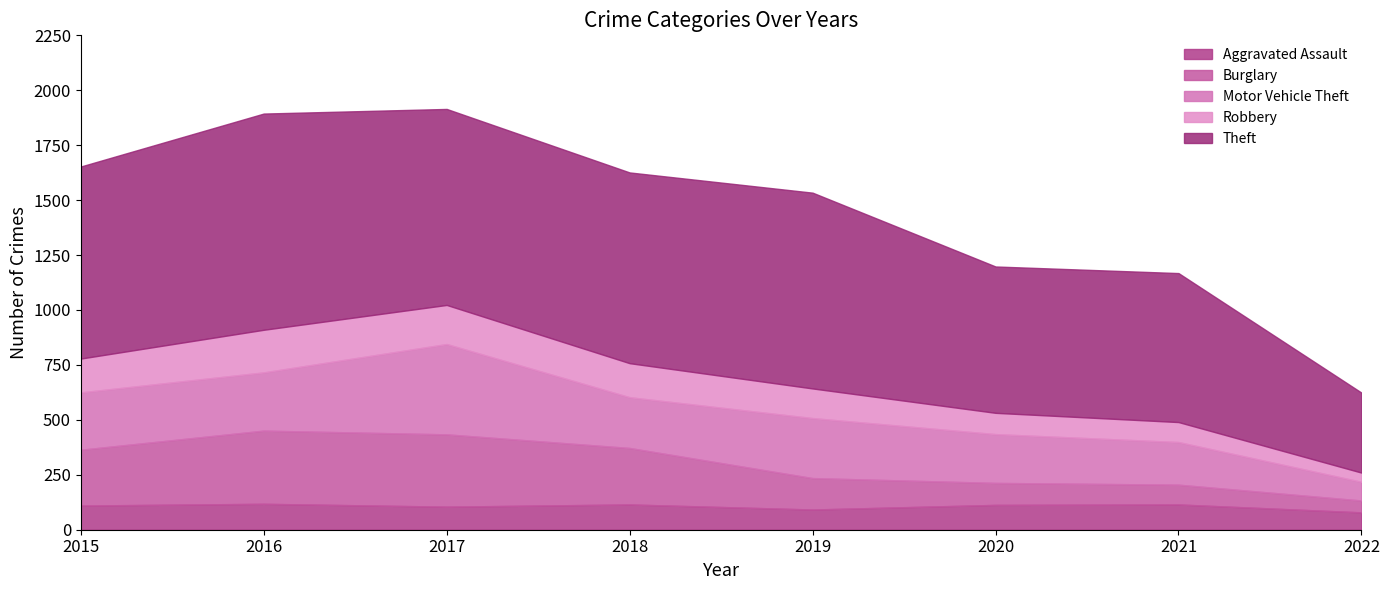

Which series has the largest range (max minus min)?

Theft